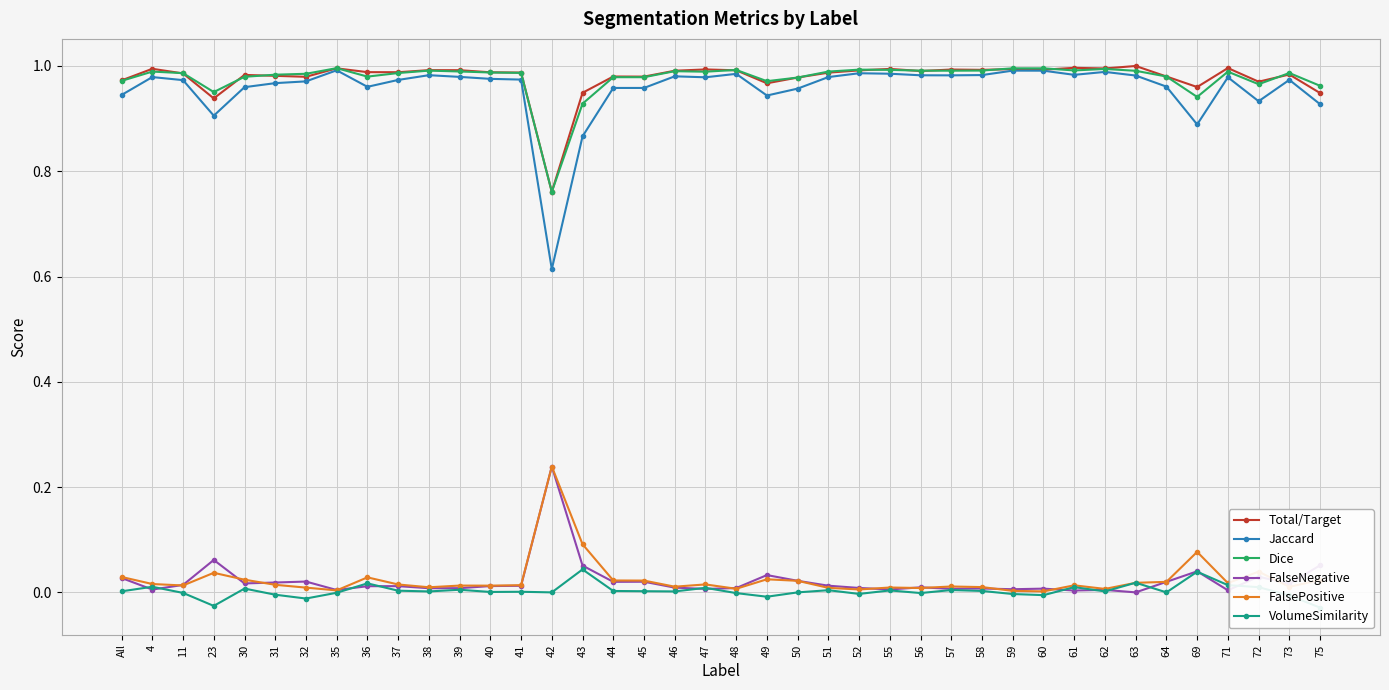

At 36, list the series in order from largest to smallest.

Total/Target, Dice, Jaccard, FalsePositive, VolumeSimilarity, FalseNegative